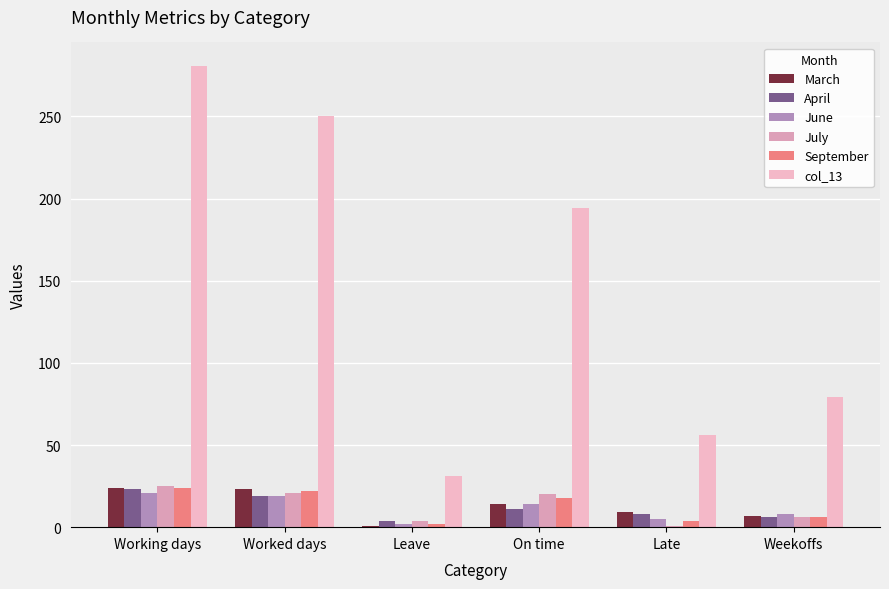

What is the average value of the March series?

13